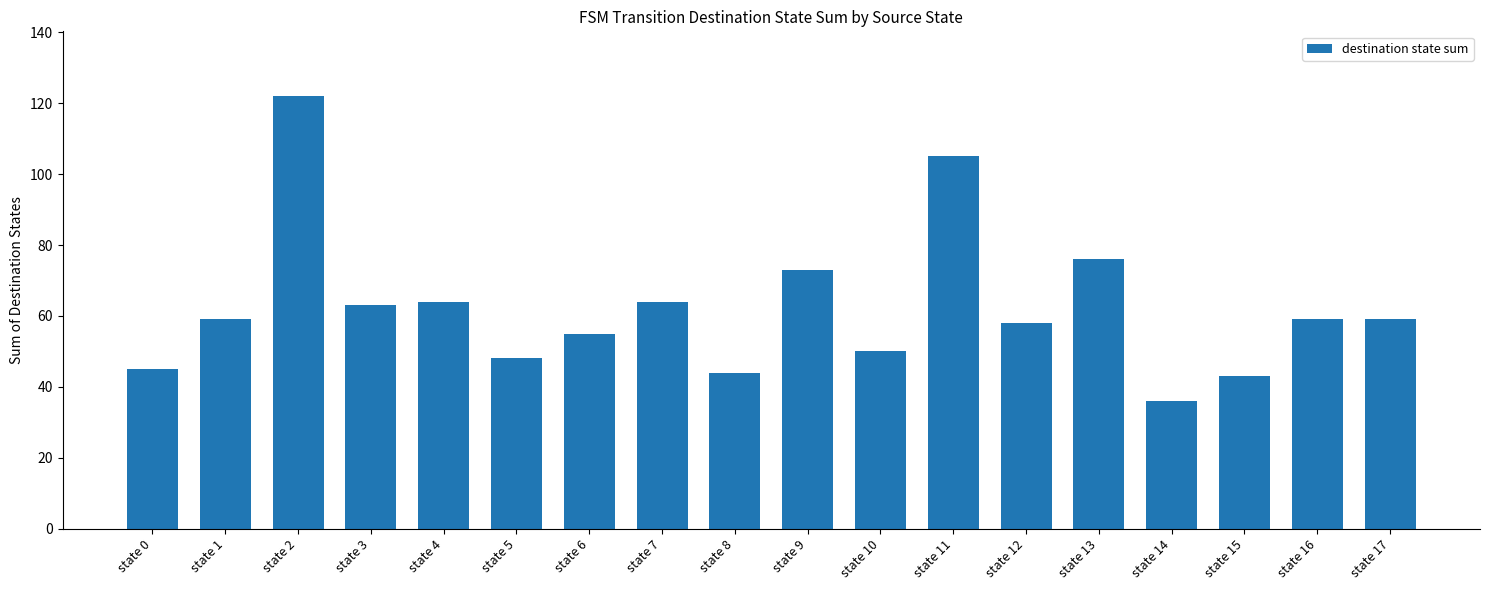

What is the value of the 5th bar from the left?

64